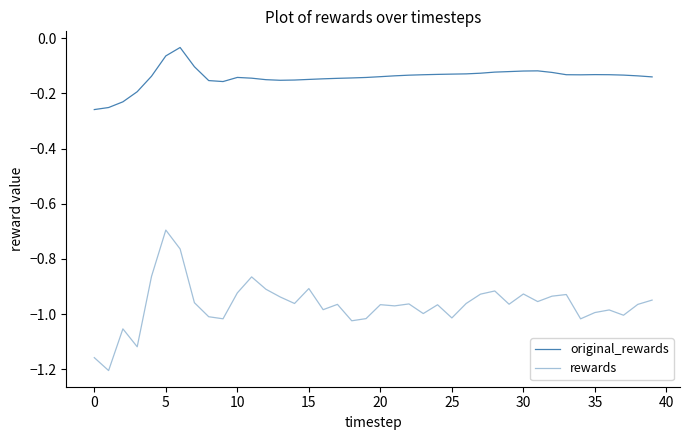

List the series in order of their peak value, highest first.

original_rewards, rewards